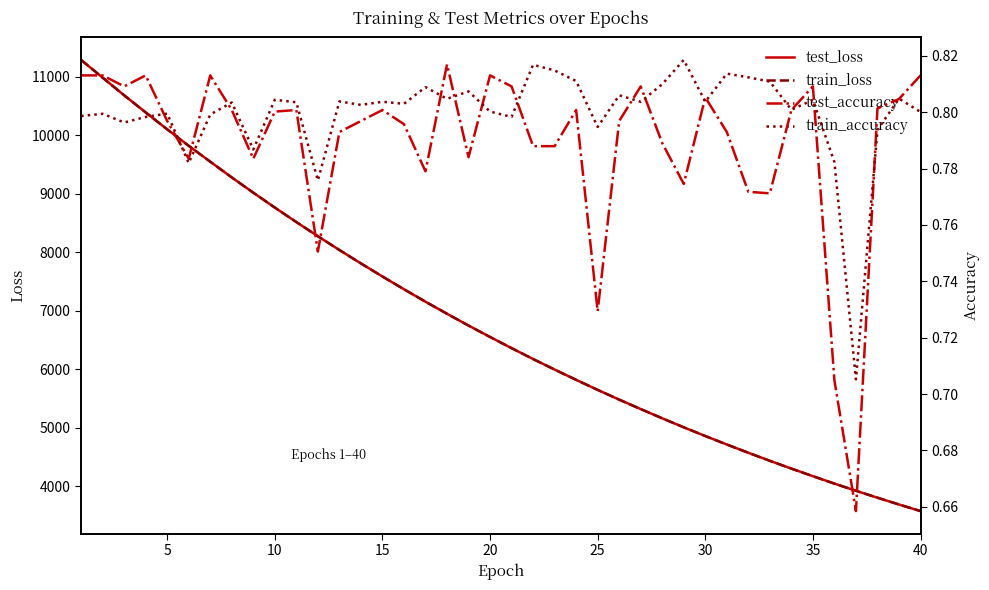

What is the sum of all test_loss values?

271823.0